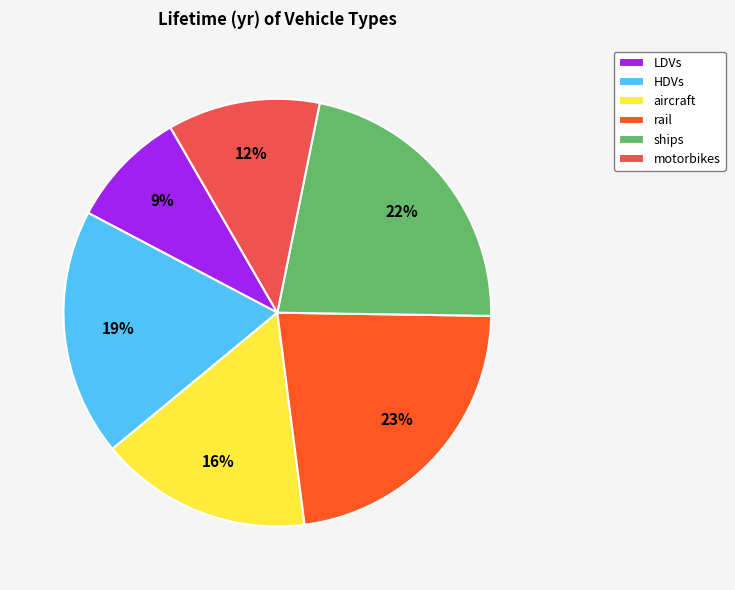

Do HDVs and LDVs together represent more than half of the pie?

No